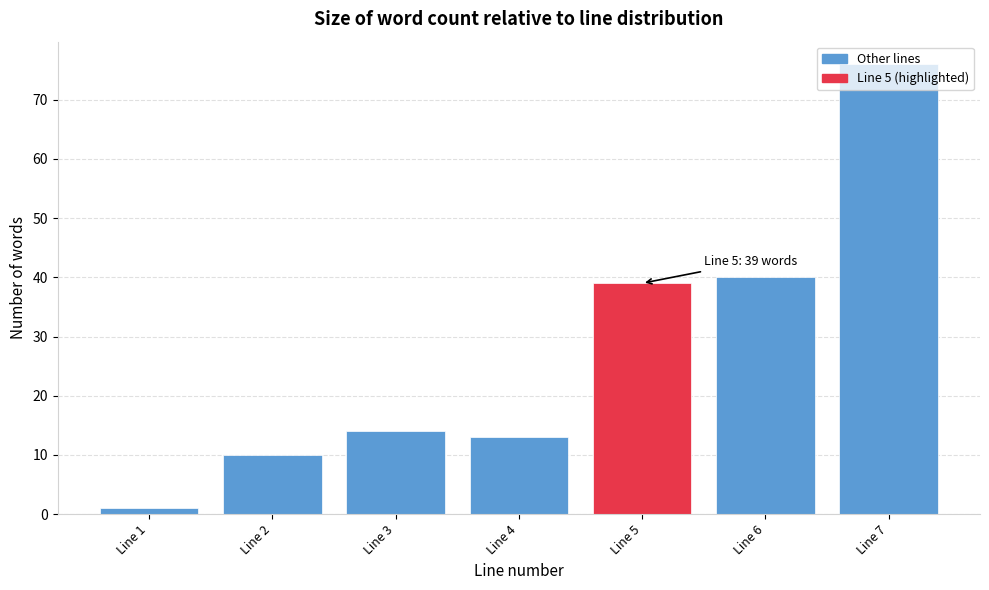

Which category has the highest value across all series?

Line 7